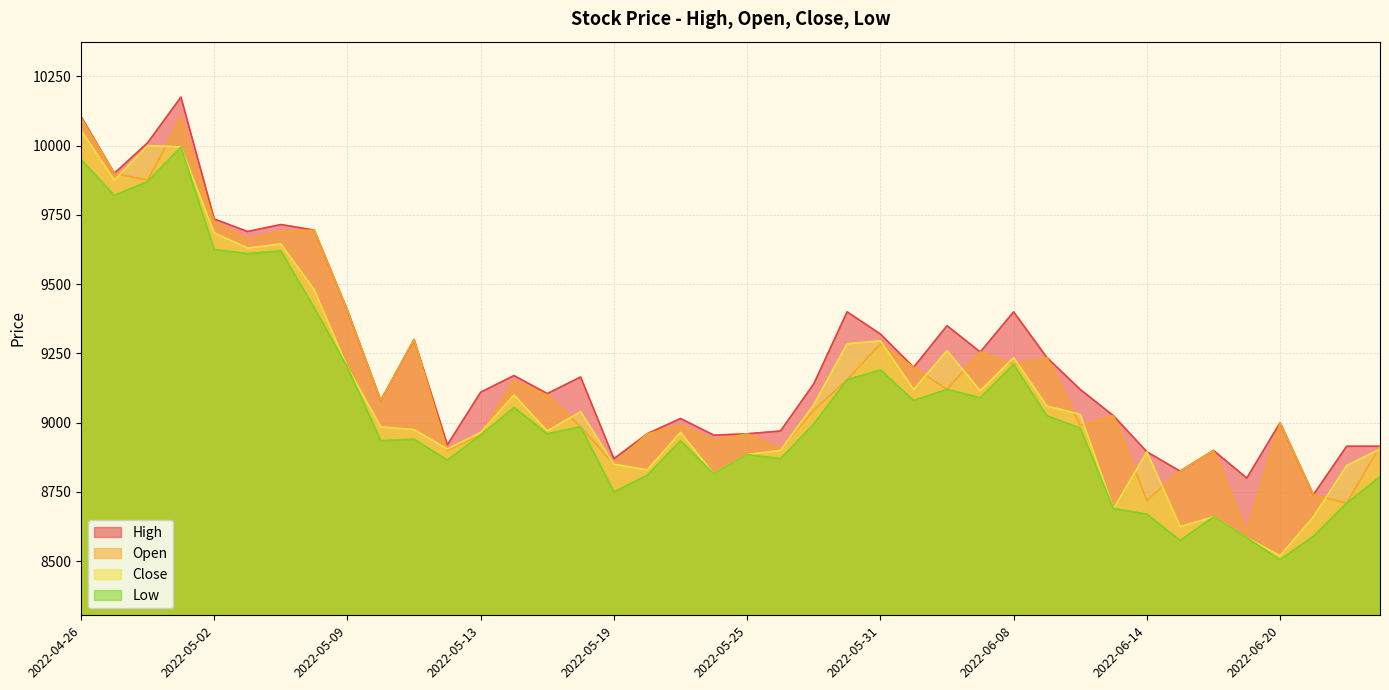

Reading right to left, extract all data points from this chart.

High: 8915	8915	8740	9000	8800	8900	8825	8895	9025	9120	9235	9400	9255	9350	9200	9320	9400	9140	8970	8960	8955	9015	8960	8870	9165	9105	9170	9110	8920	9300	9080	9405	9695	9715	9690	9735	10175	10010	9900	10105
Open: 8915	8710	8740	9000	8605	8900	8825	8720	9025	8990	9235	9210	9255	9120	9200	9285	9155	9045	8905	8960	8935	8990	8960	8850	8985	9100	9150	8955	8900	9300	9080	9405	9695	9690	9660	9725	10100	9875	9900	10100
Close: 8905	8845	8660	8520	8585	8660	8625	8895	8690	9030	9060	9235	9115	9260	9120	9295	9285	9065	8900	8885	8815	8965	8830	8850	9040	8970	9100	8965	8905	8975	8985	9200	9480	9645	9630	9685	9995	10000	9875	10055
Low: 8805	8710	8590	8505	8585	8660	8575	8670	8690	8980	9025	9210	9090	9120	9080	9190	9155	8995	8870	8885	8815	8935	8810	8750	8985	8960	9055	8955	8865	8940	8935	9200	9415	9620	9610	9625	9995	9870	9820	9950